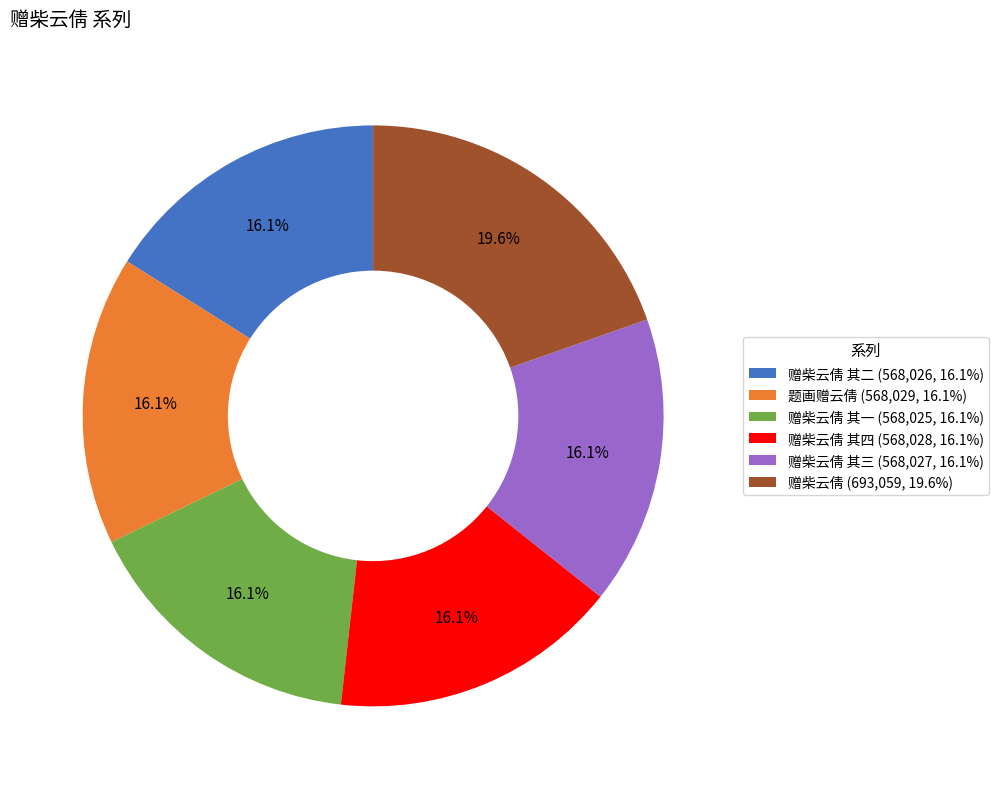

Which slice is the largest?

赠柴云倩 (693,059, 19.6%)